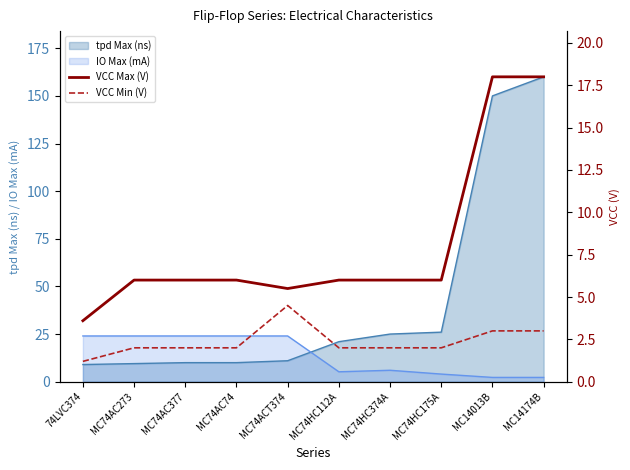

Is the value of VCC Max (V) at MC74AC377 greater than the value of VCC Min (V) at MC74AC273?

Yes